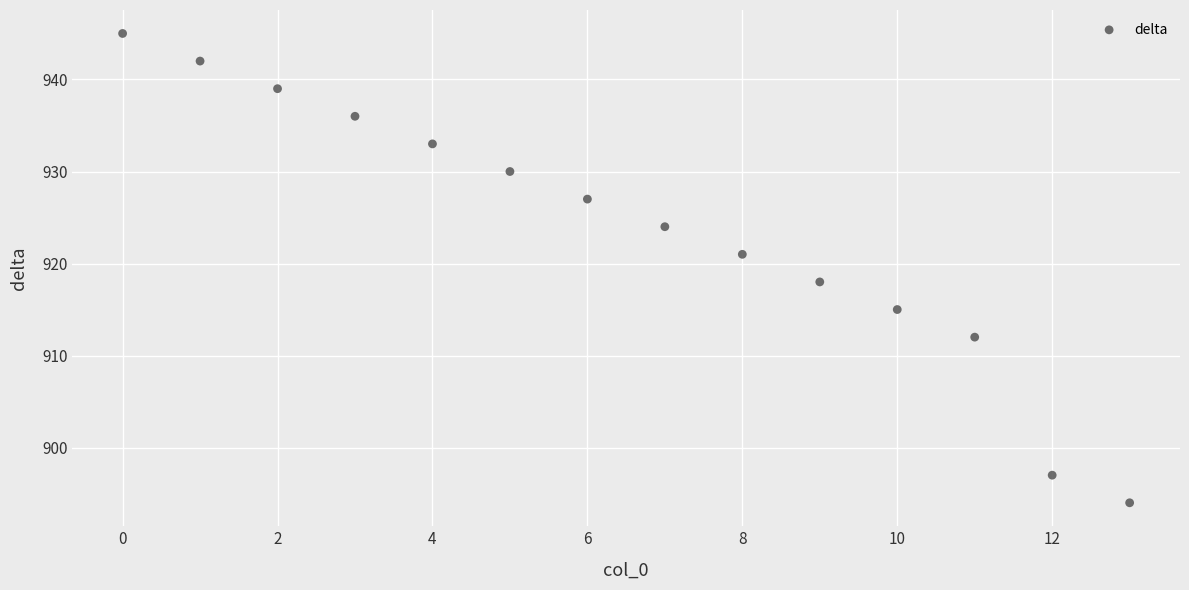

What is the range of Y values (max minus min)?

51